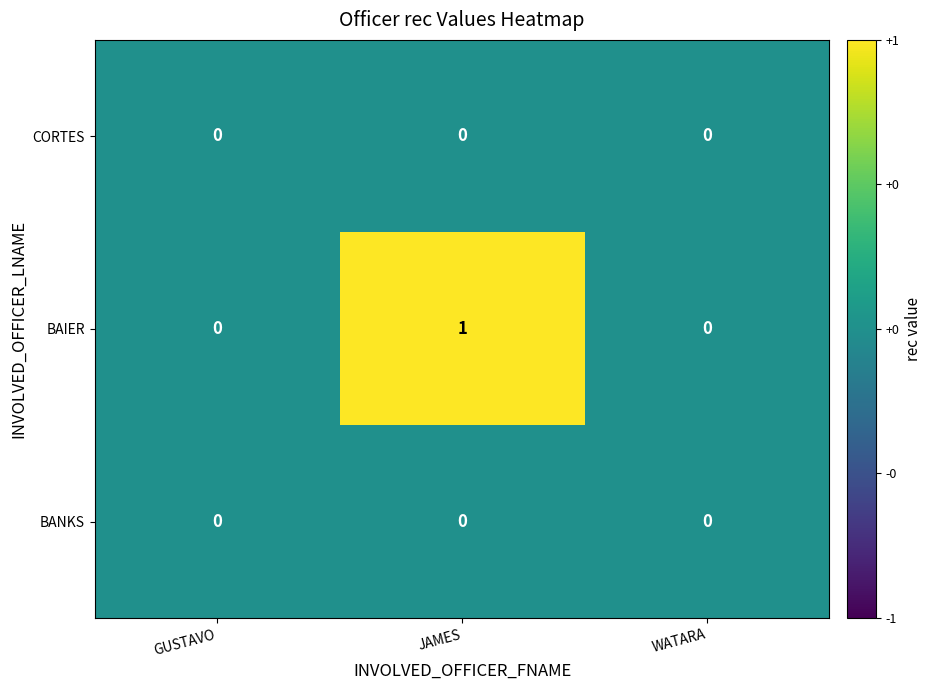

How many distinct data groups are displayed?

3